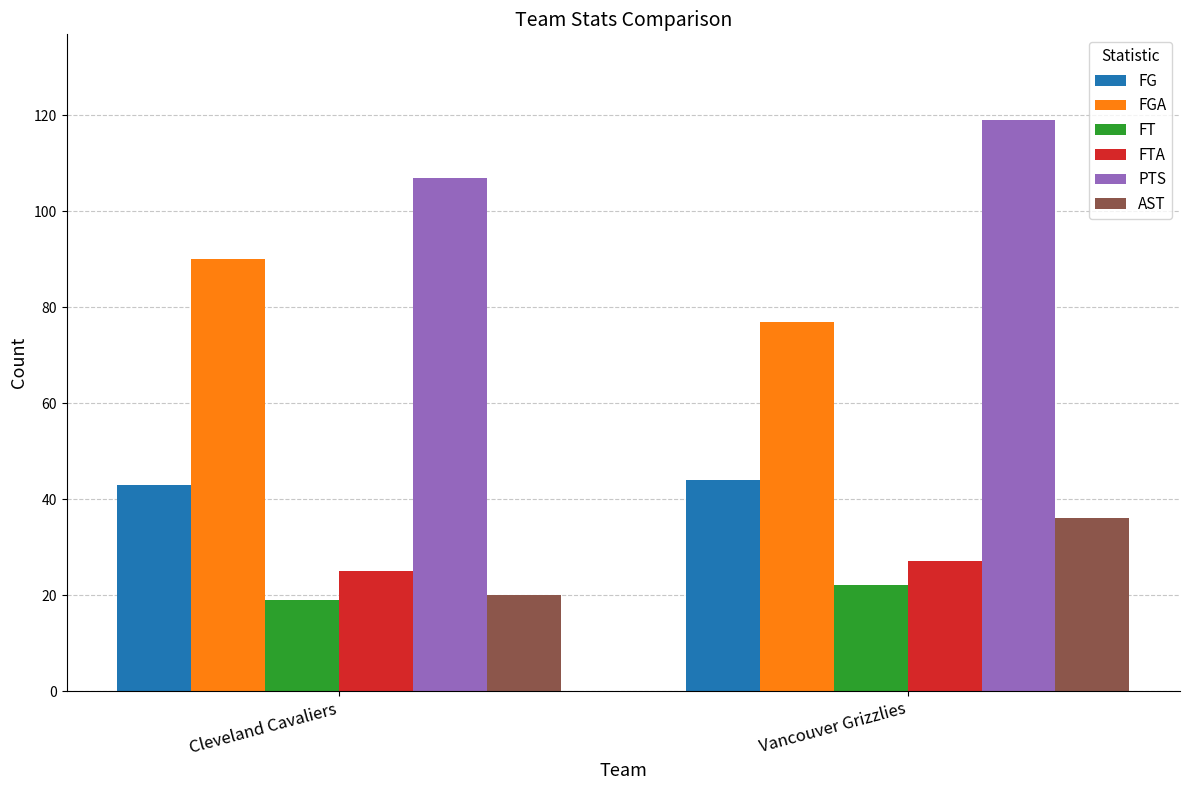

What is the difference between the AST values at Cleveland Cavaliers and Vancouver Grizzlies?

16